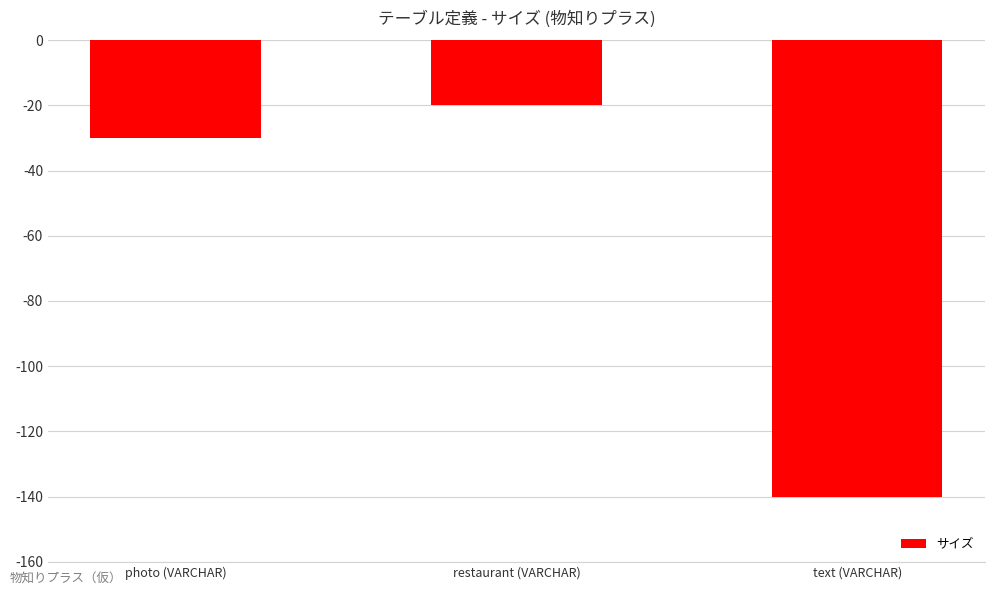

List the labels in order of value, smallest first.

text (VARCHAR), photo (VARCHAR), restaurant (VARCHAR)